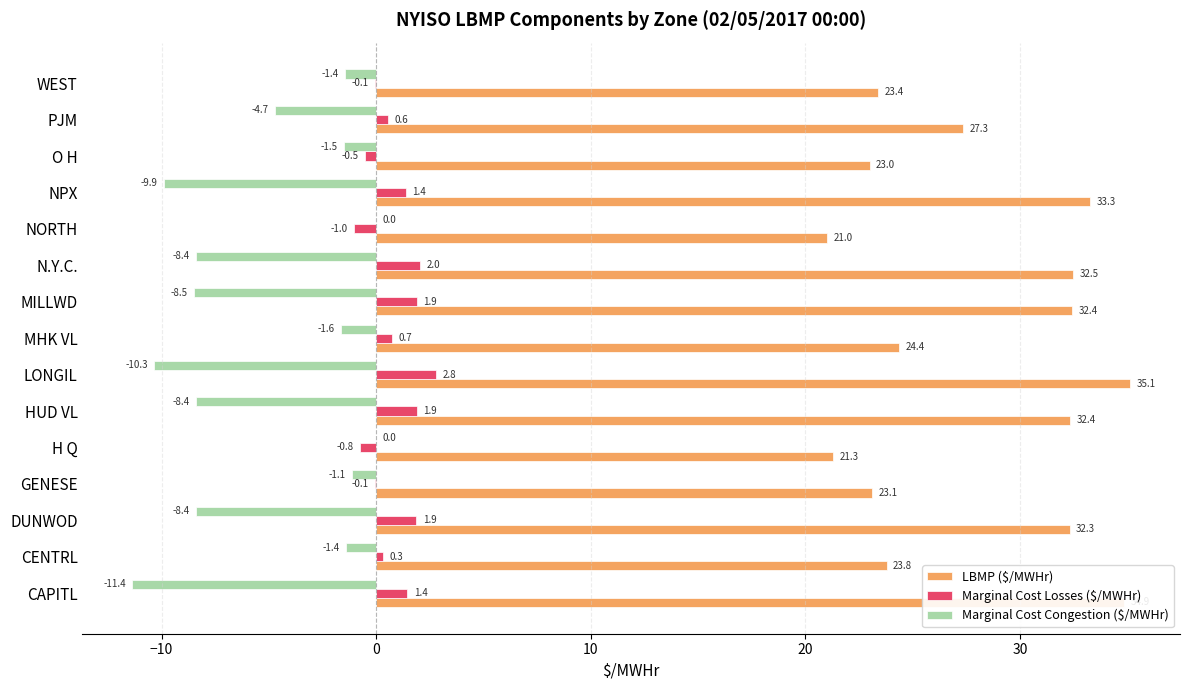

True or false: Marginal Cost Congestion ($/MWHr) has a value of 0.0 at H Q.

True